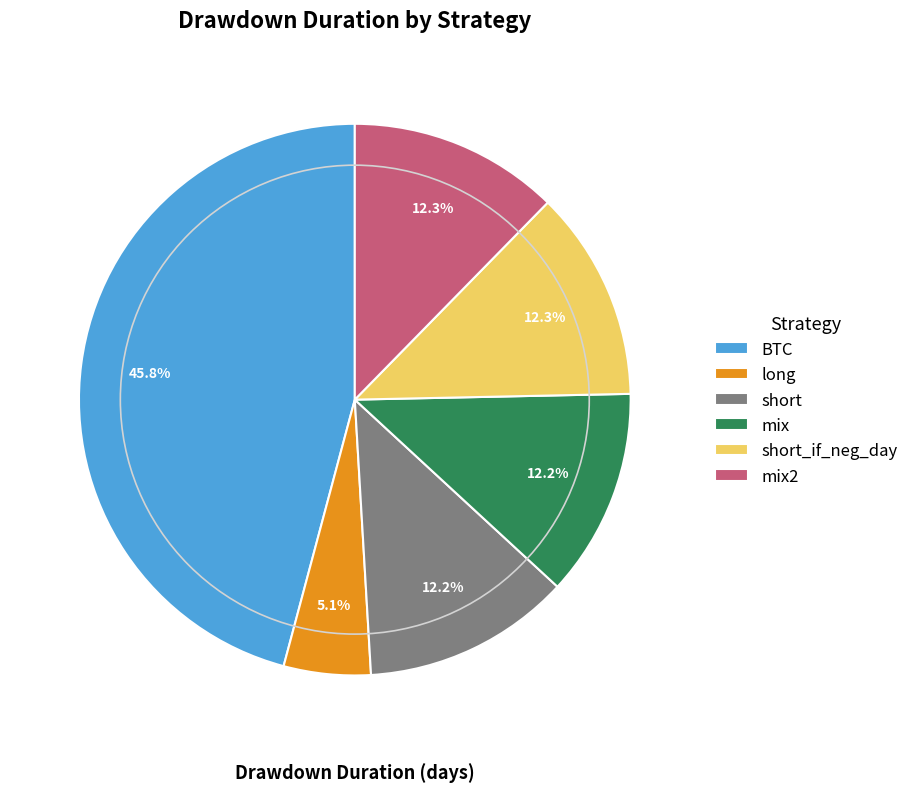

Which category has the biggest portion of the pie?

BTC